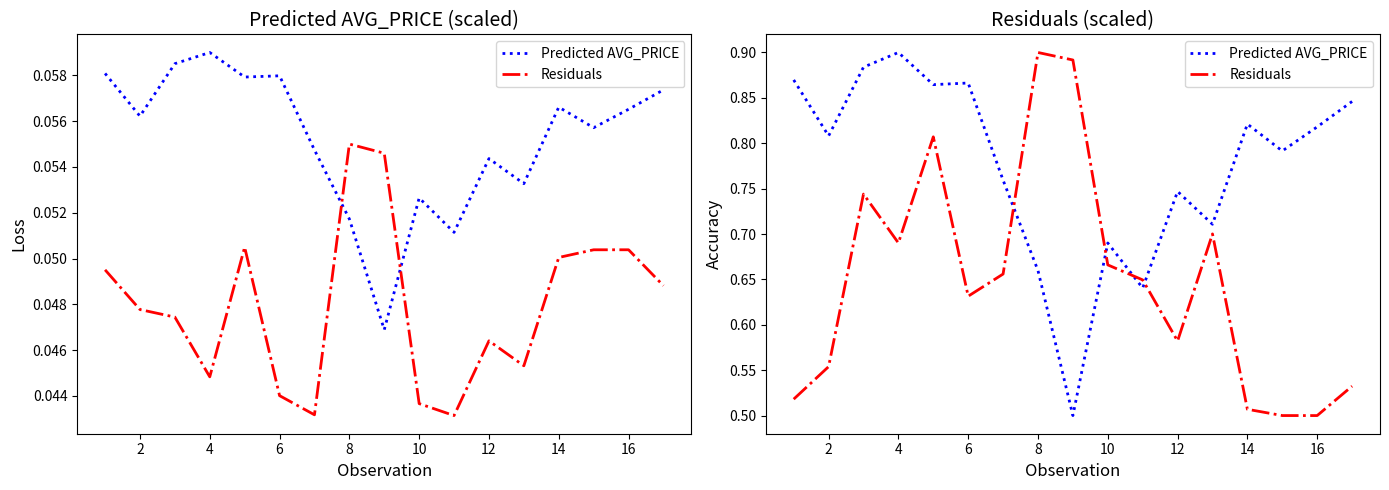

At which label is Residuals closest to 0?

16